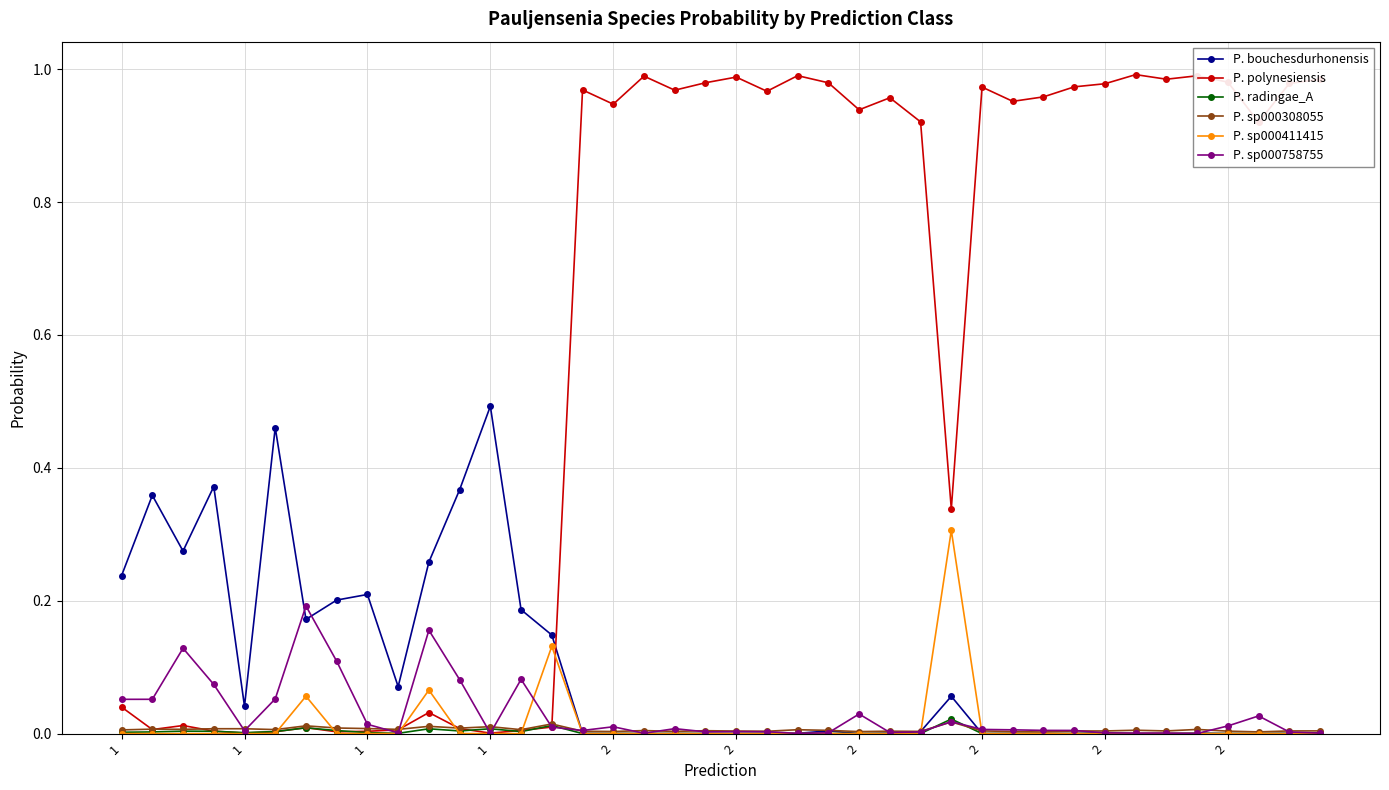

Is this an area chart (filled region under the line)?

No